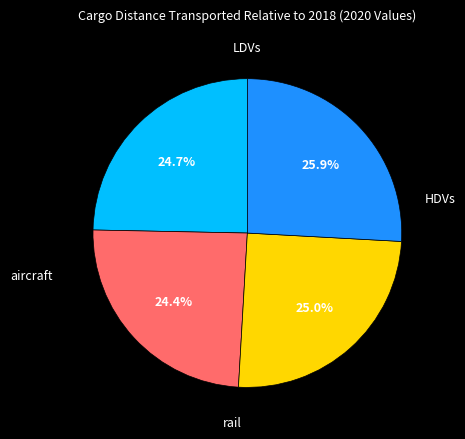

Is there a majority slice in this chart?

No